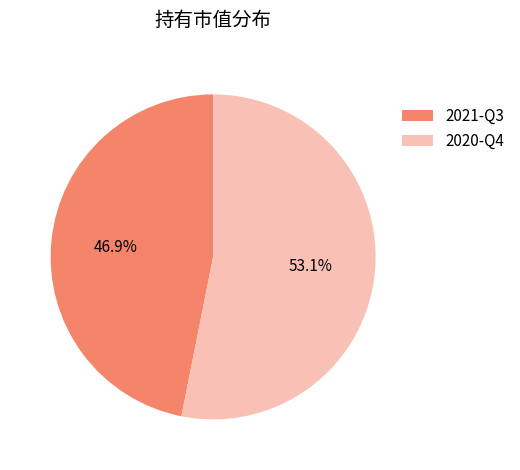

Rank the categories by value from lowest to highest.

2021-Q3, 2020-Q4